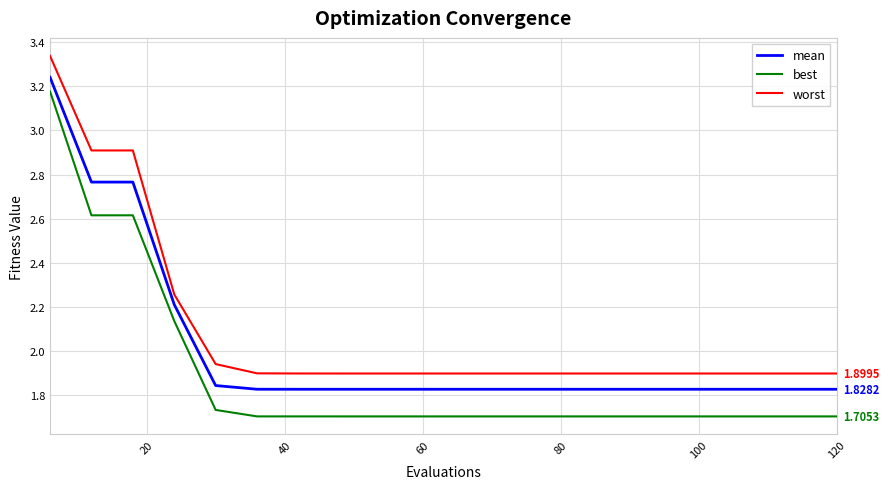

What is the difference between the maximum and minimum values in the worst series?

1.4